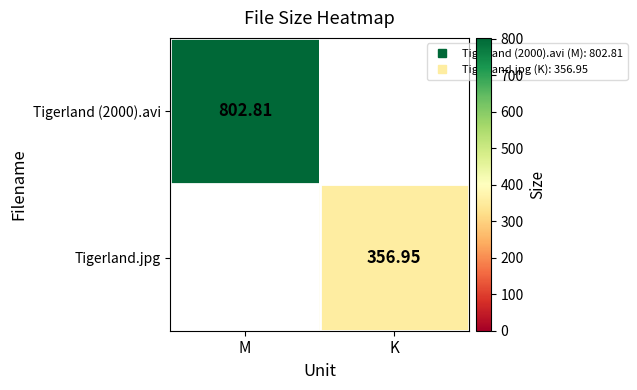

List the series in order of their peak value, lowest first.

Tigerland.jpg, Tigerland (2000).avi